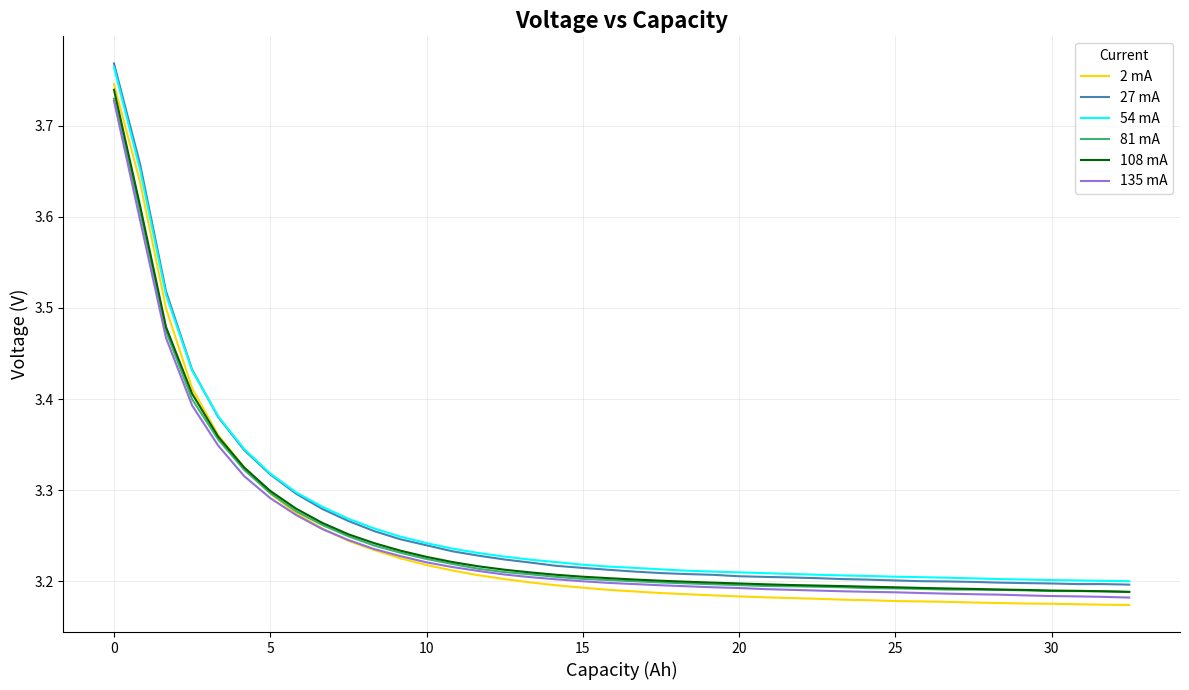

What is the difference between the maximum and minimum values in the 135 mA series?

0.5